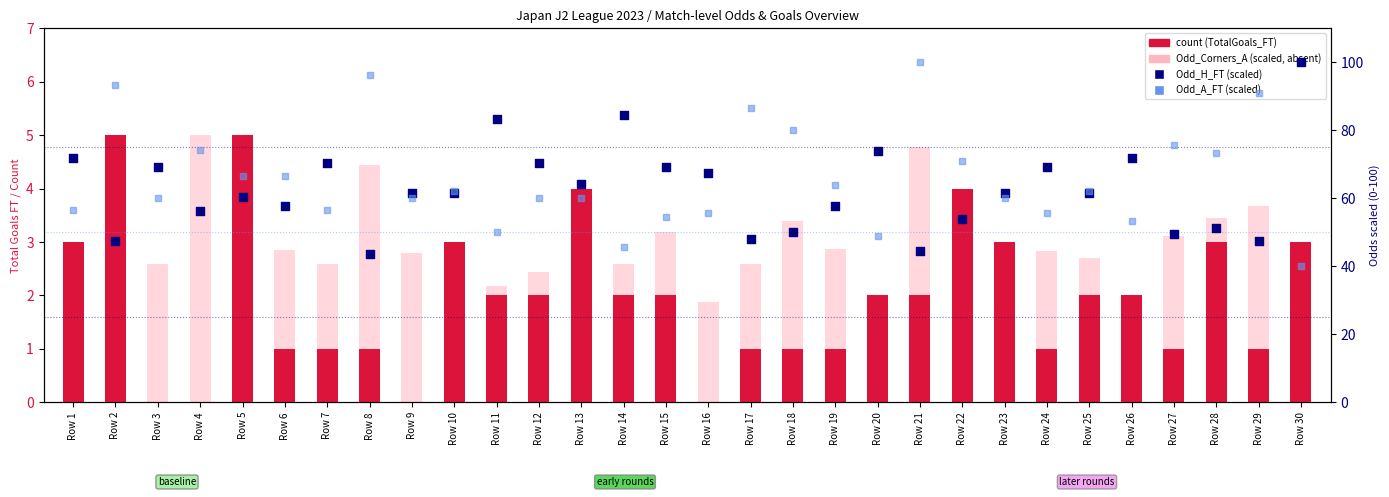

Which series reaches the maximum Y coordinate?

Odd_H_FT (scaled)